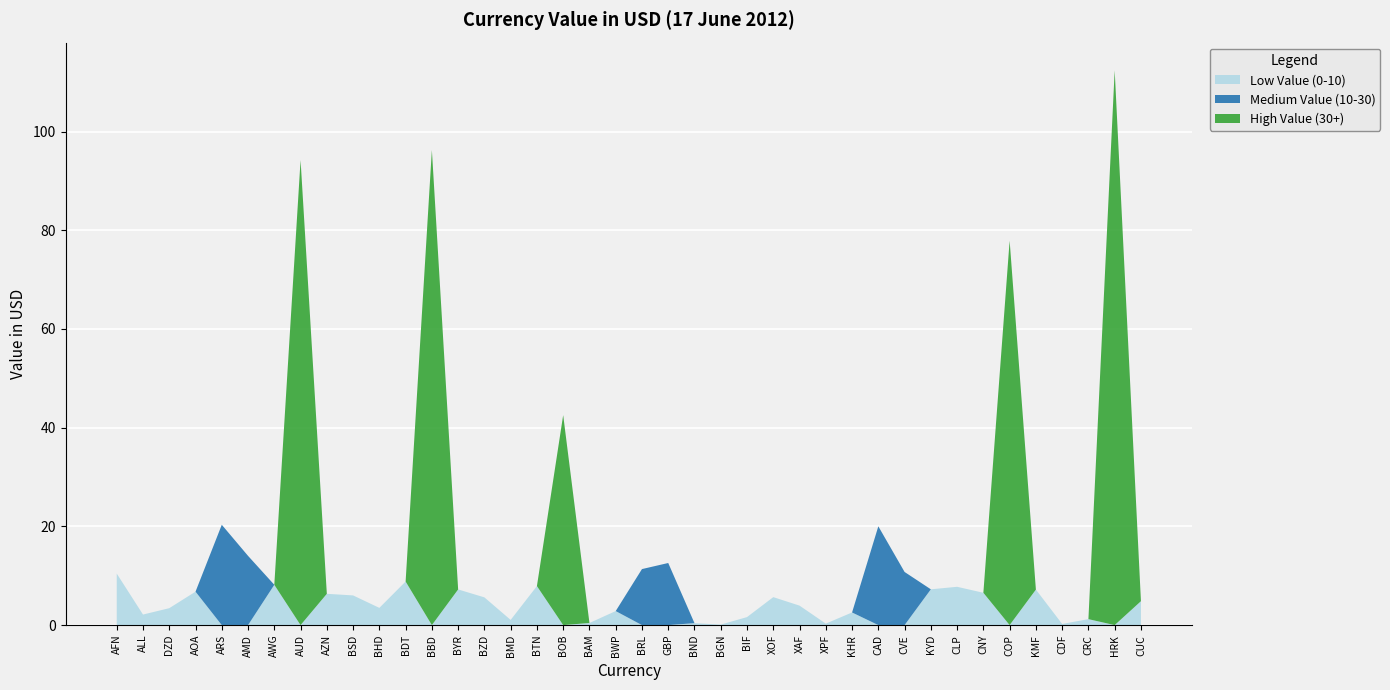

Reading left to right, what are all the values shown in this chart?

Low Value (0-10): AFN=10.4	ALL=2.1	DZD=3.4	AOA=6.8	ARS=0.0	AMD=0.0	AWG=8.2	AUD=0.0	AZN=6.3	BSD=6.0	BHD=3.5	BDT=8.8	BBD=0.0	BYR=7.2	BZD=5.6	BMD=1.0	BTN=7.9	BOB=0.0	BAM=0.4	BWP=2.8	BRL=0.0	GBP=0.0	BND=0.4	BGN=0.1	BIF=1.6	XOF=5.7	XAF=3.9	XPF=0.3	KHR=2.6	CAD=0.0	CVE=0.0	KYD=7.3	CLP=7.8	CNY=6.5	COP=0.0	KMF=7.2	CDF=0.2	CRC=1.2	HRK=0.0	CUC=4.8
Medium Value (10-30): AFN=0.0	ALL=0.0	DZD=0.0	AOA=0.0	ARS=20.3	AMD=14.0	AWG=0.0	AUD=0.0	AZN=0.0	BSD=0.0	BHD=0.0	BDT=0.0	BBD=0.0	BYR=0.0	BZD=0.0	BMD=0.0	BTN=0.0	BOB=0.0	BAM=0.0	BWP=0.0	BRL=11.4	GBP=12.6	BND=0.0	BGN=0.0	BIF=0.0	XOF=0.0	XAF=0.0	XPF=0.0	KHR=0.0	CAD=20.0	CVE=10.8	KYD=0.0	CLP=0.0	CNY=0.0	COP=0.0	KMF=0.0	CDF=0.0	CRC=0.0	HRK=0.0	CUC=0.0
High Value (30+): AFN=0.0	ALL=0.0	DZD=0.0	AOA=0.0	ARS=0.0	AMD=0.0	AWG=0.0	AUD=94.2	AZN=0.0	BSD=0.0	BHD=0.0	BDT=0.0	BBD=96.3	BYR=0.0	BZD=0.0	BMD=0.0	BTN=0.0	BOB=42.5	BAM=0.0	BWP=0.0	BRL=0.0	GBP=0.0	BND=0.0	BGN=0.0	BIF=0.0	XOF=0.0	XAF=0.0	XPF=0.0	KHR=0.0	CAD=0.0	CVE=0.0	KYD=0.0	CLP=0.0	CNY=0.0	COP=77.9	KMF=0.0	CDF=0.0	CRC=0.0	HRK=112.4	CUC=0.0